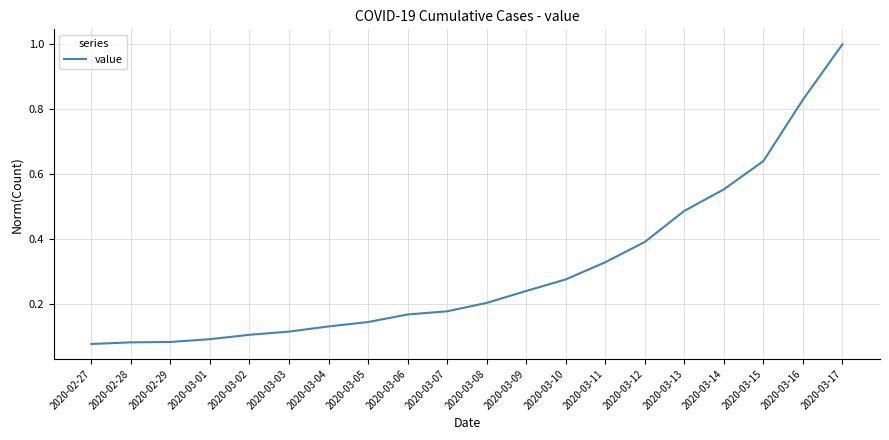

Which has a higher value, 2020-03-05 or 2020-03-17?

2020-03-17